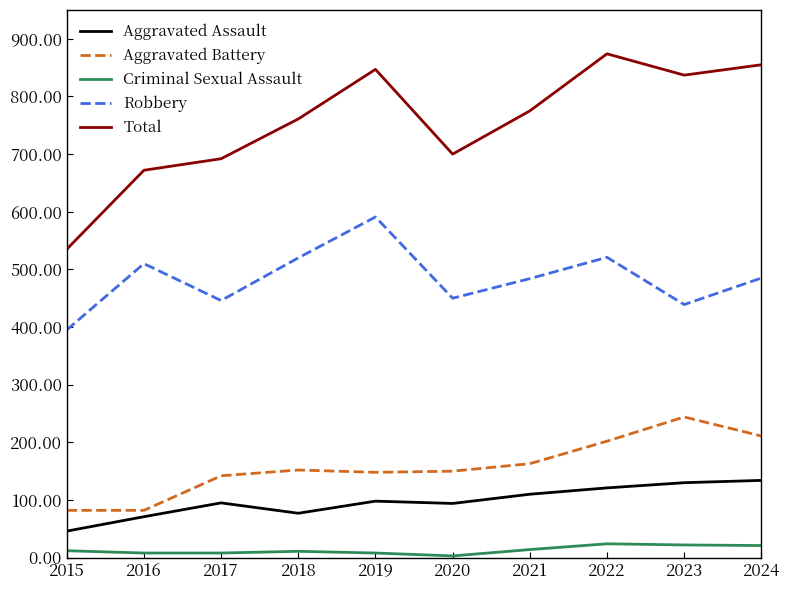

True or false: Robbery has more than 0 points higher than both neighbors.

True